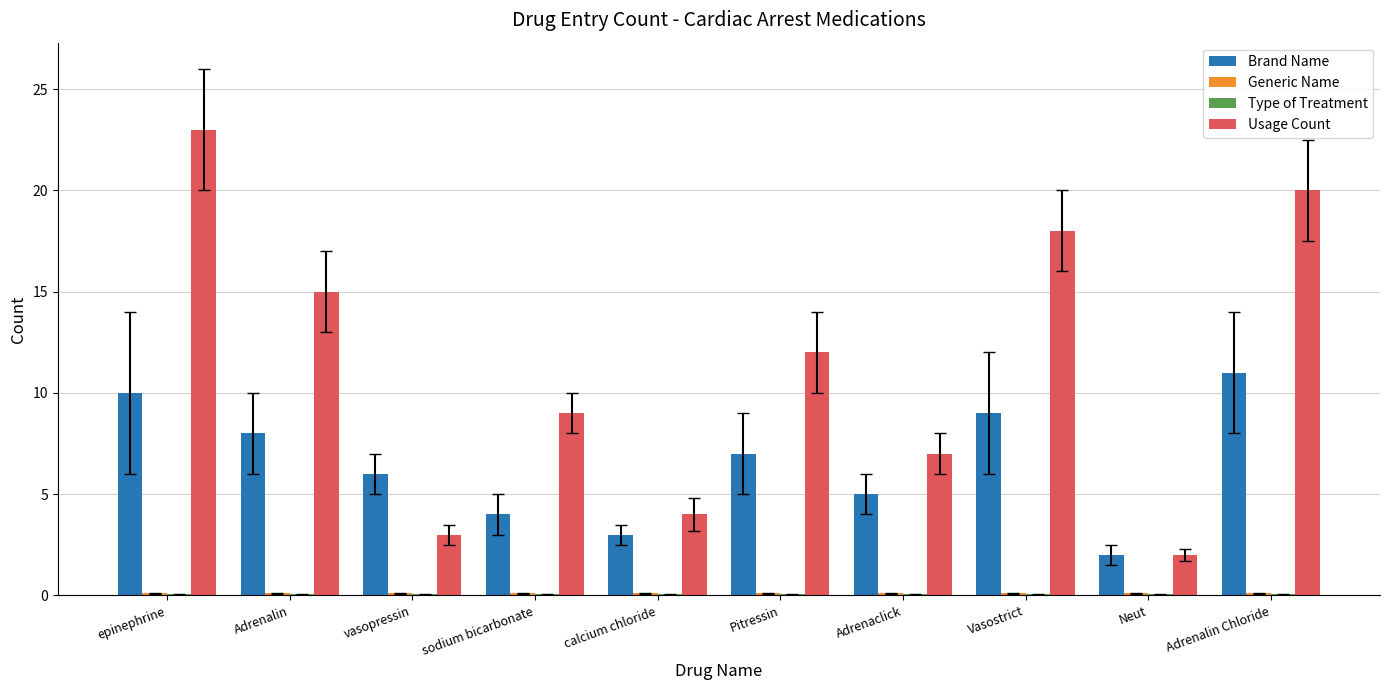

How many groups of bars are there?

10